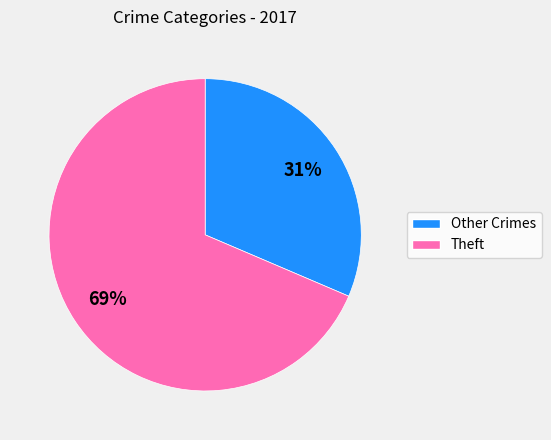

How many segments does this pie chart have?

2